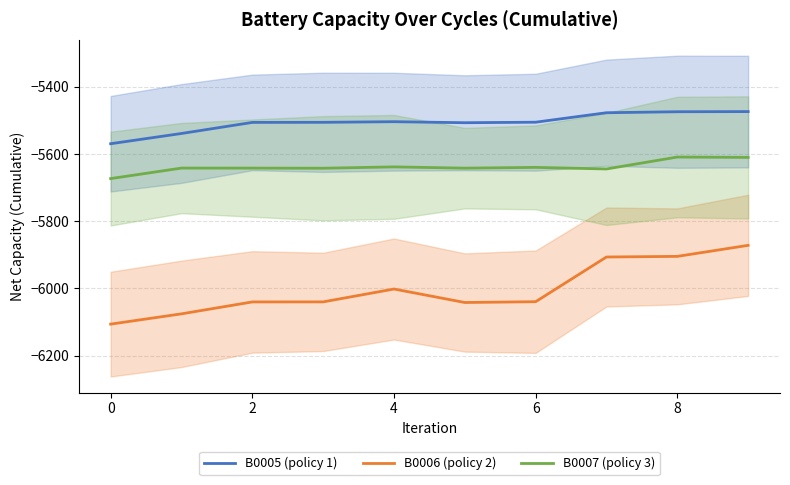

True or false: B0007 (policy 3) and B0006 (policy 2) cross at least once.

False